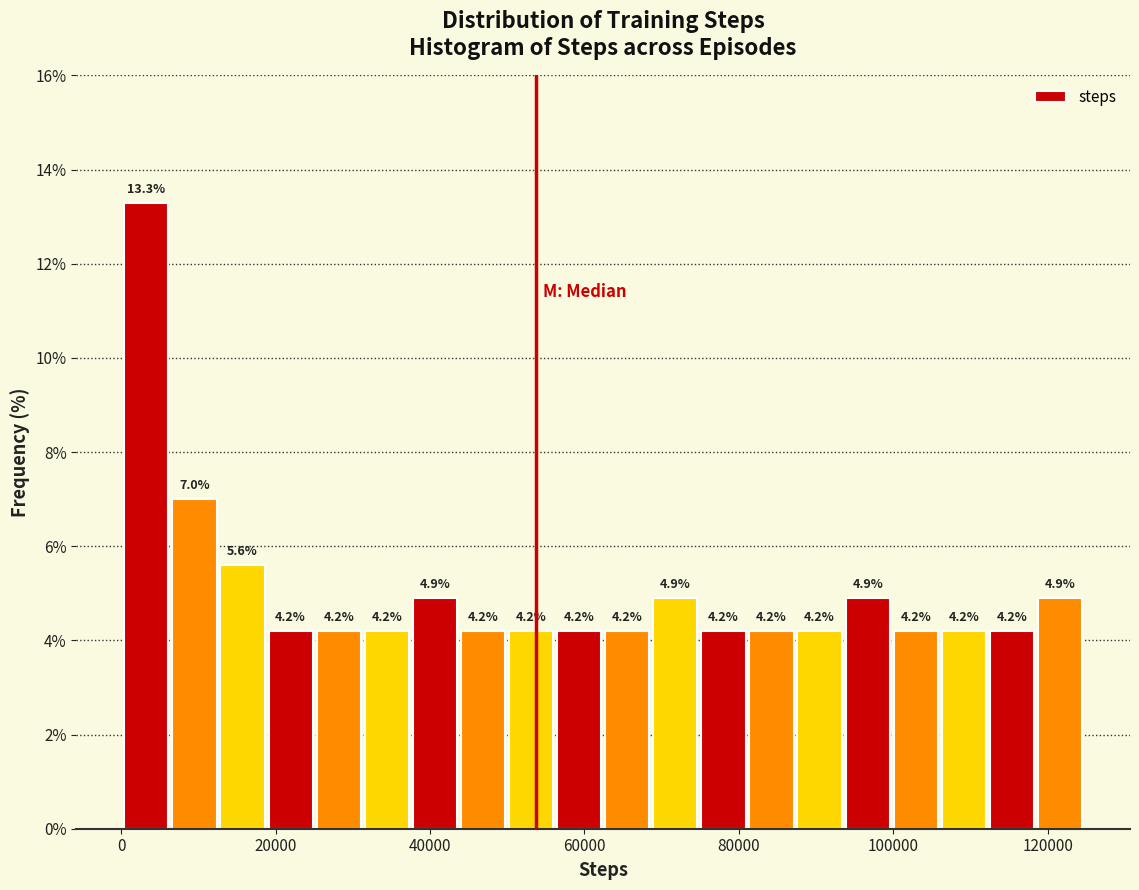

Around what value on the x-axis is the tallest bar? Give the approximate position of its centre, as read against the axis.

4000